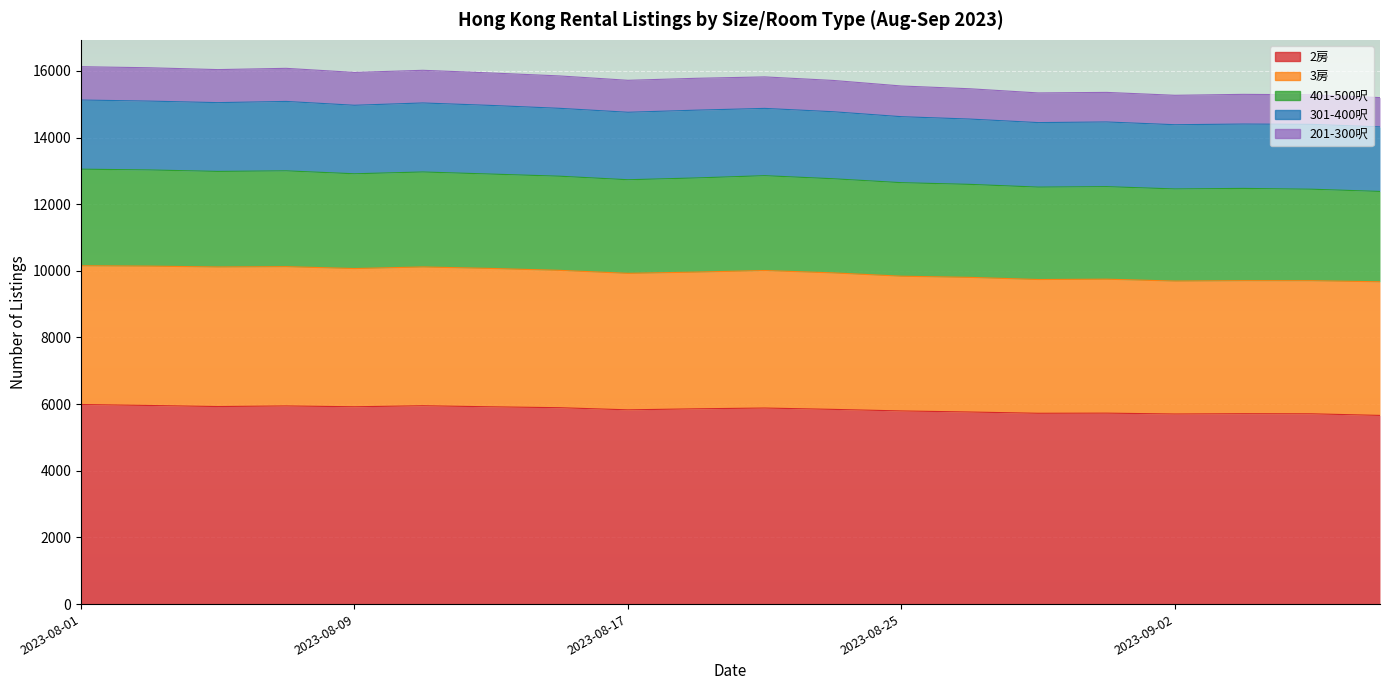

What is the label of the 10th point from the right?

2023-08-21